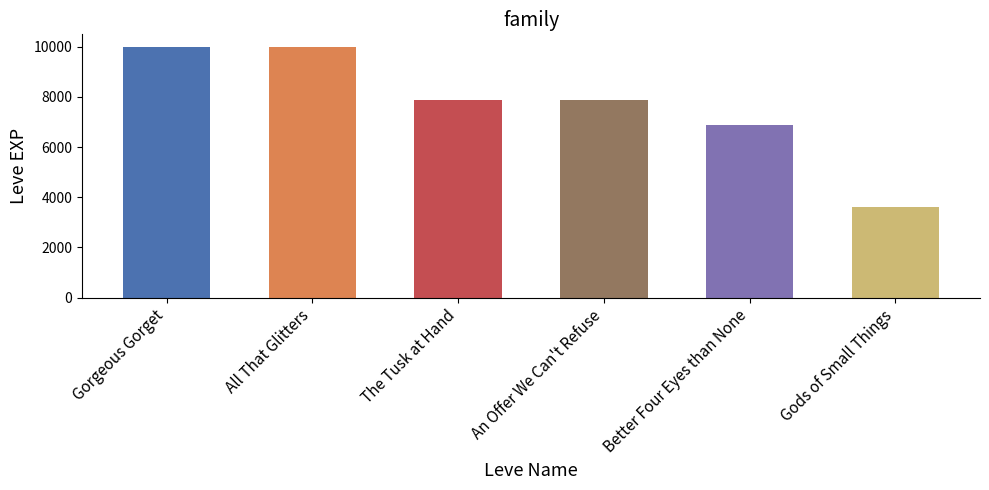

Reading right to left, what are all the values shown in this chart?

3600	6880	7880	7880	9990	9990